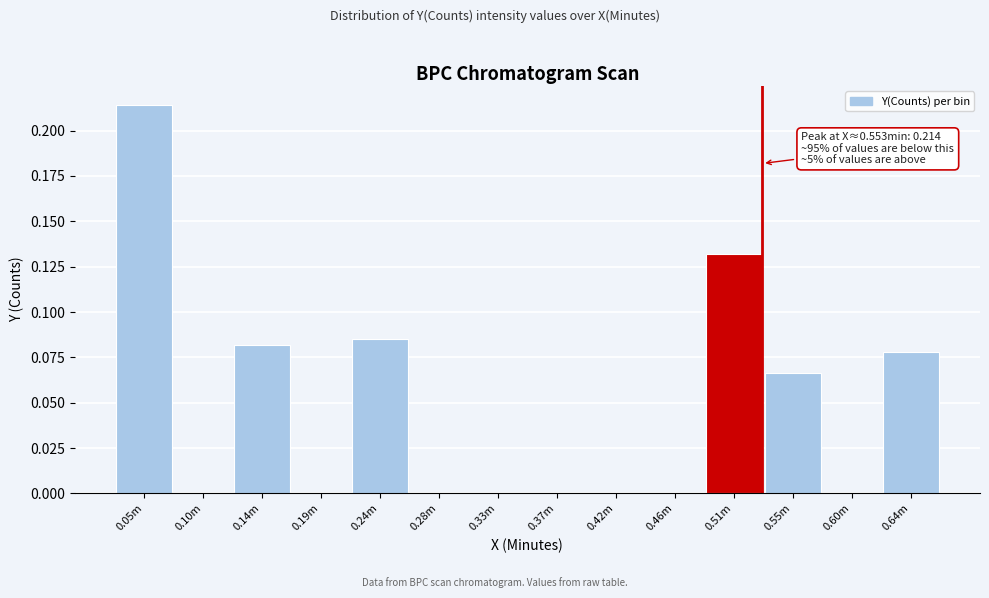

Is it true that the value at 0.60m is 0.1?

False